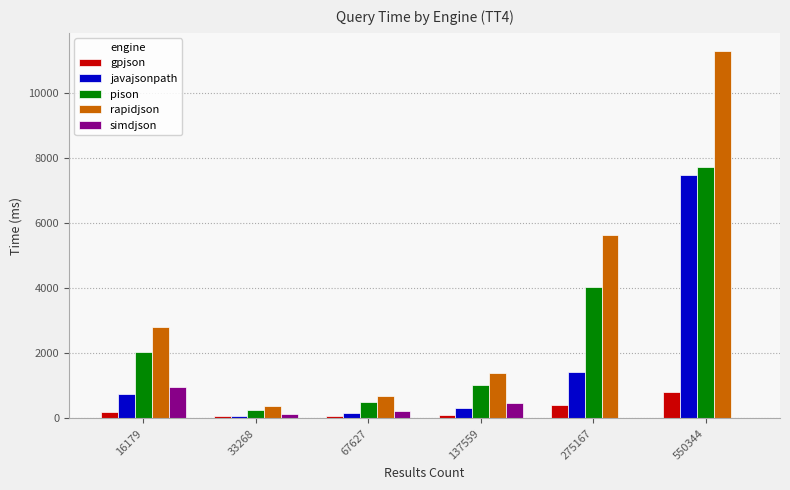

Which category has the highest value in the pison series?

550344